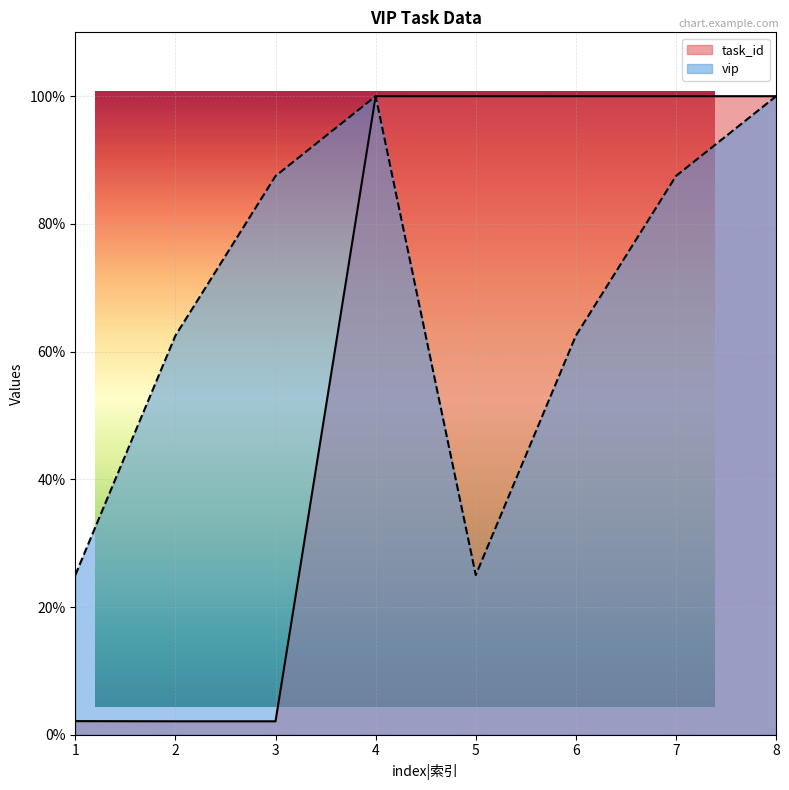

Reading right to left, extract all data points from this chart.

task_id: 8=100.0	7=100.0	6=100.0	5=100.0	4=100.0	3=2.1	2=2.1	1=2.1
vip: 8=100.0	7=87.5	6=62.5	5=25.0	4=100.0	3=87.5	2=62.5	1=25.0